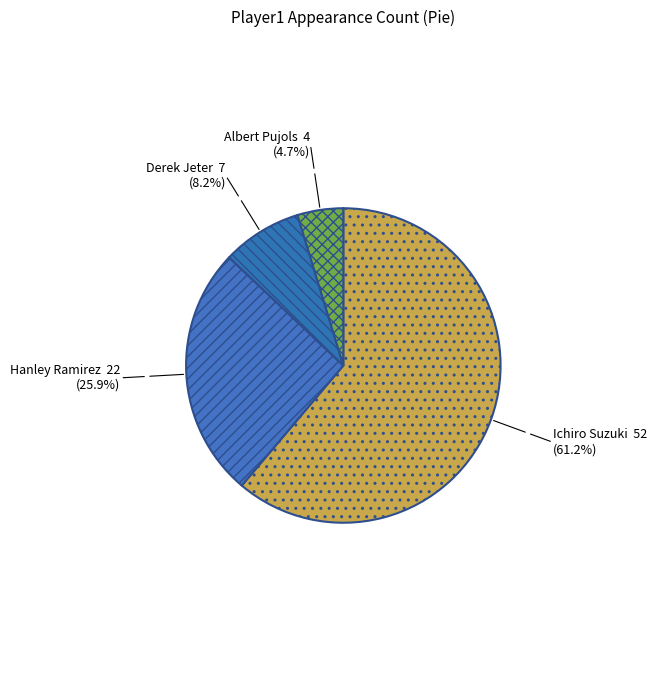

Is there any slice that represents more than half of the pie?

Yes